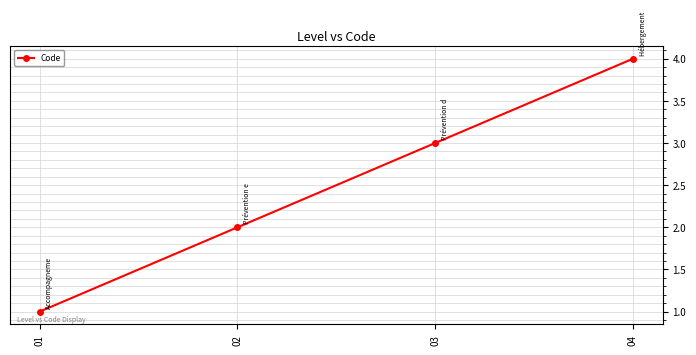

Read the value at 04.

4